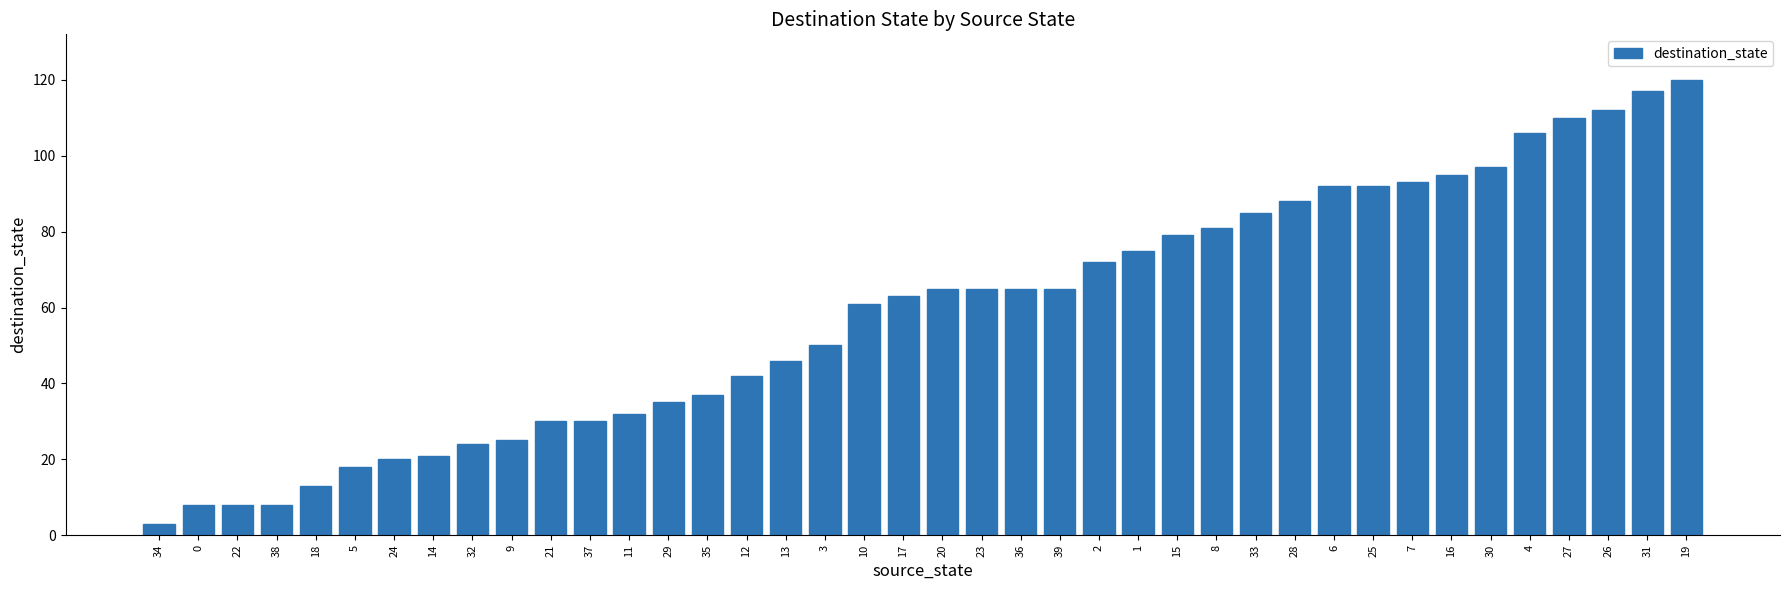

Where is the data nearest to the value 61?

10